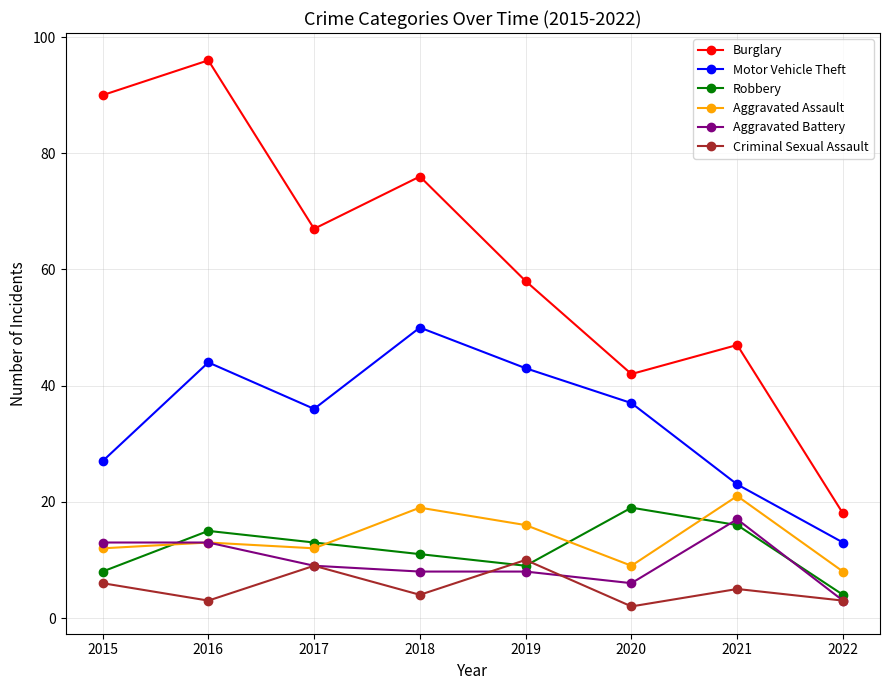

Which series has the largest total across all categories?

Burglary